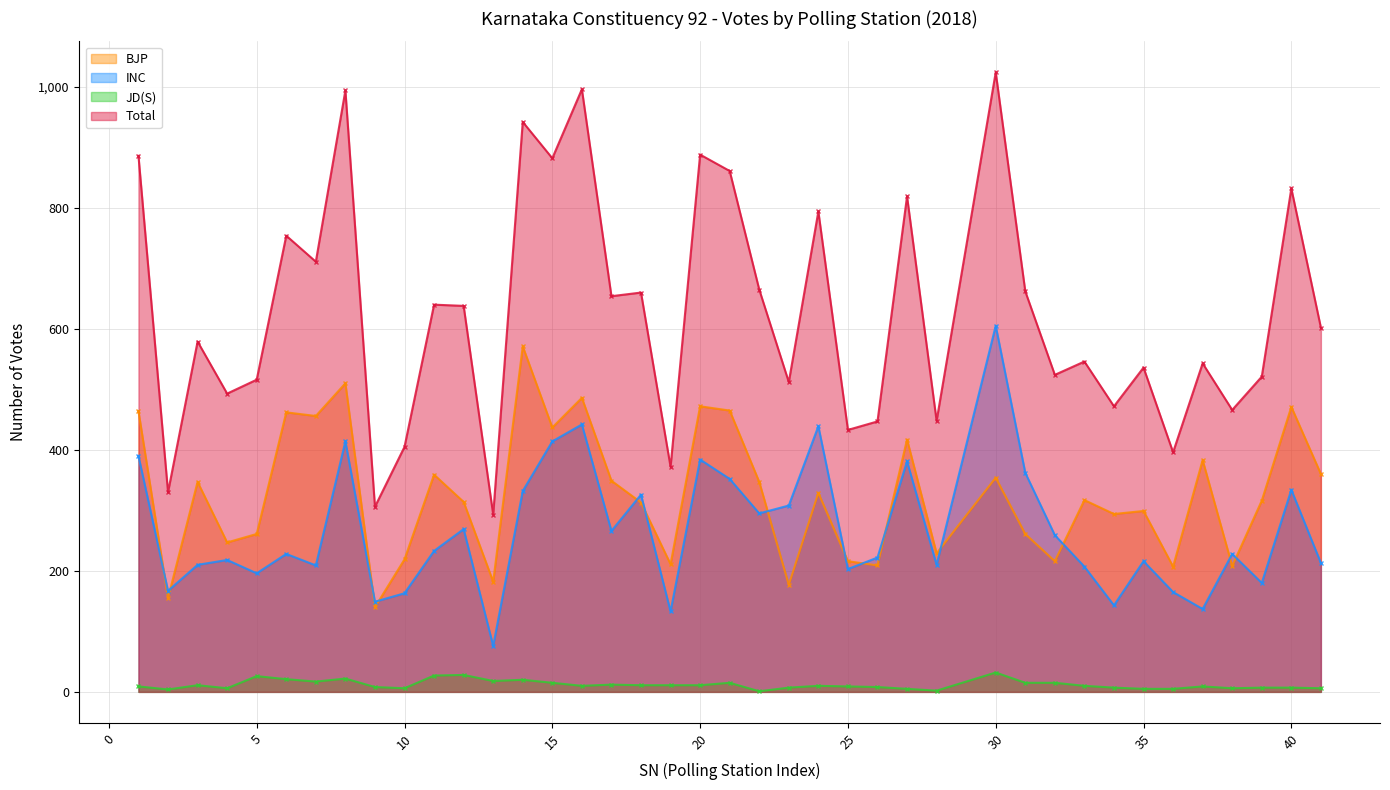

What is the minimum value shown in the chart?

1